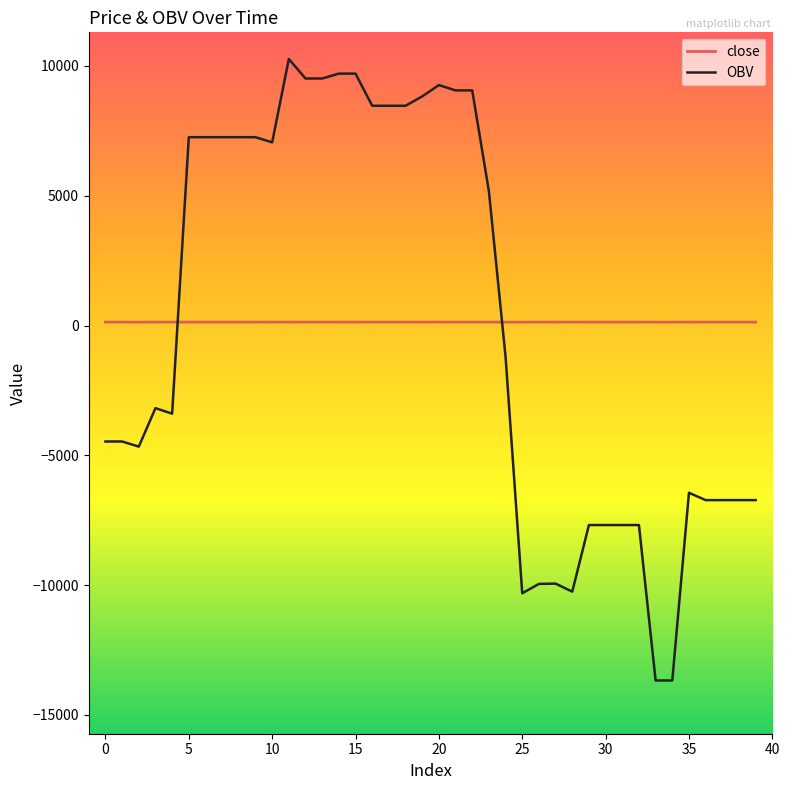

Rank the series by their maximum value, from highest to lowest.

OBV, close